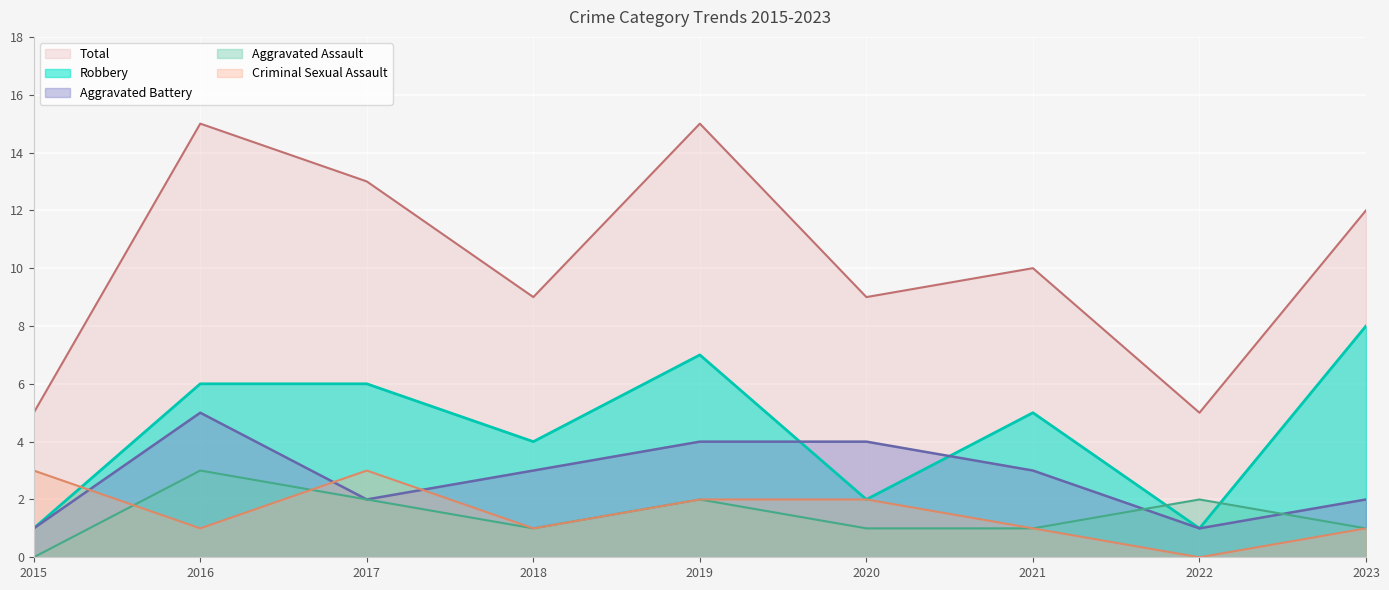

The value of Criminal Sexual Assault at 2020 is 3. True or false?

False